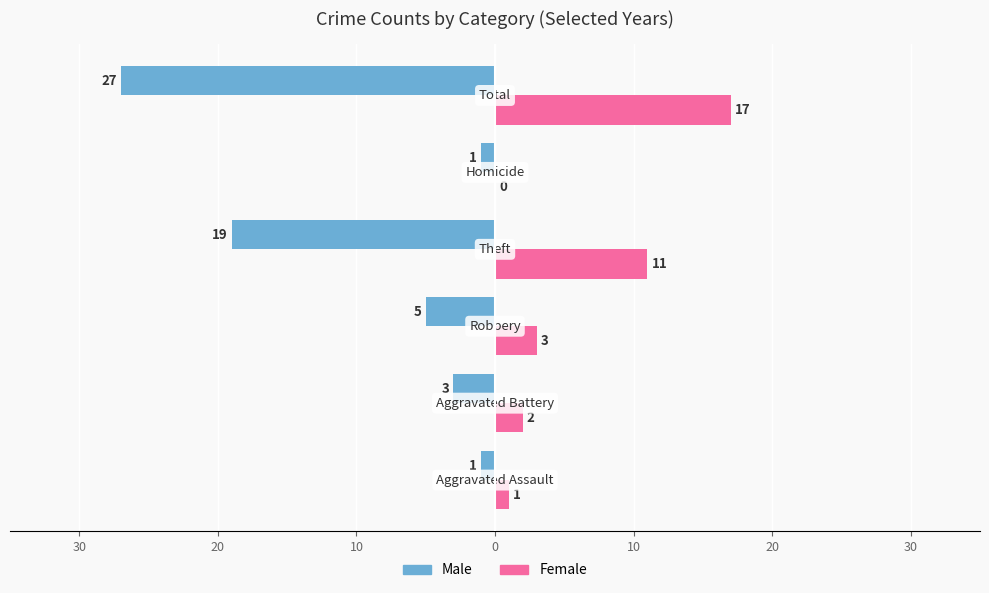

What are all the series names shown in the legend?

Male, Female